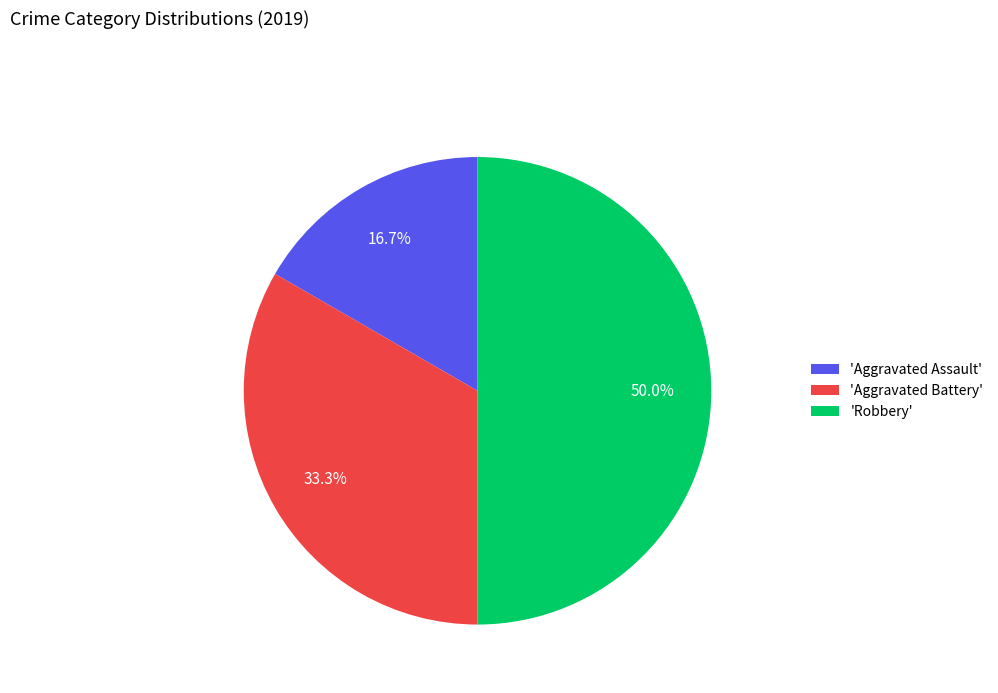

What is the smallest slice in the pie chart?

'Aggravated Assault'